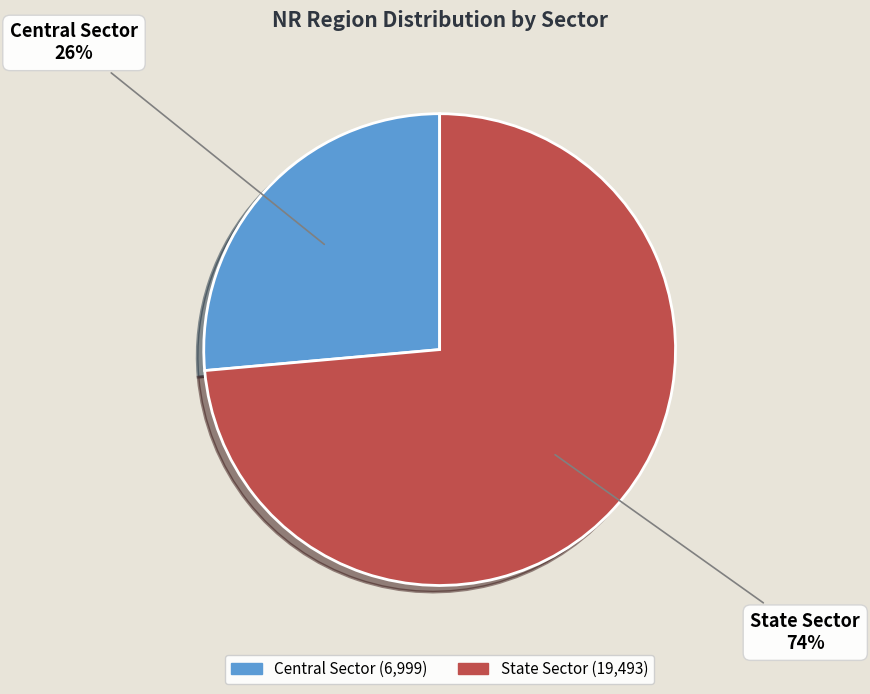

To the nearest percent, what is the average slice percentage?

50%